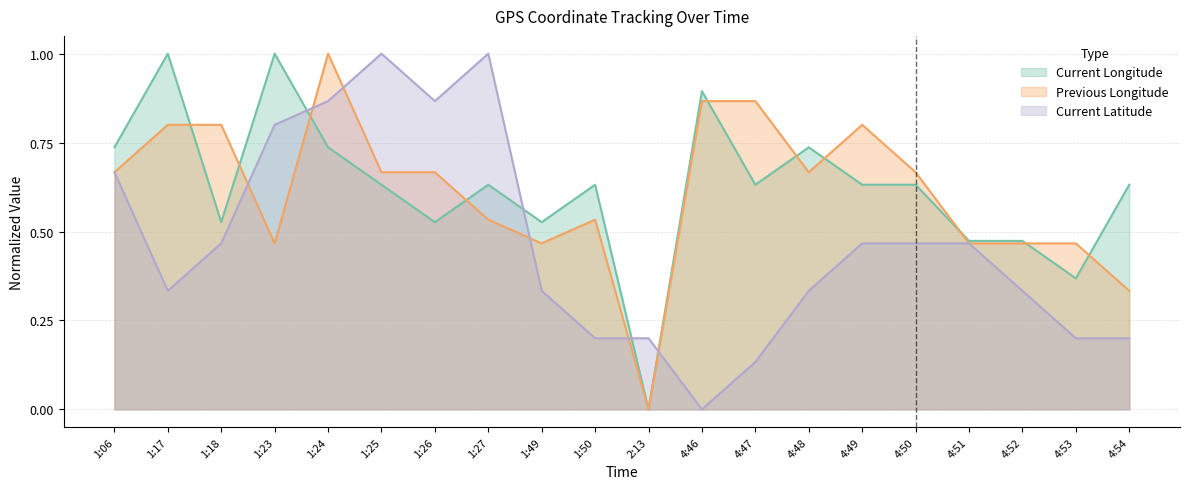

At which category is the sum across all series the highest?

1:24